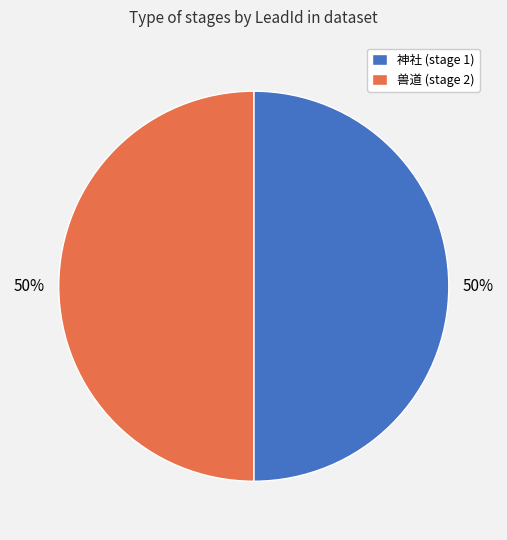

To the nearest percent, what is the average slice percentage?

50%